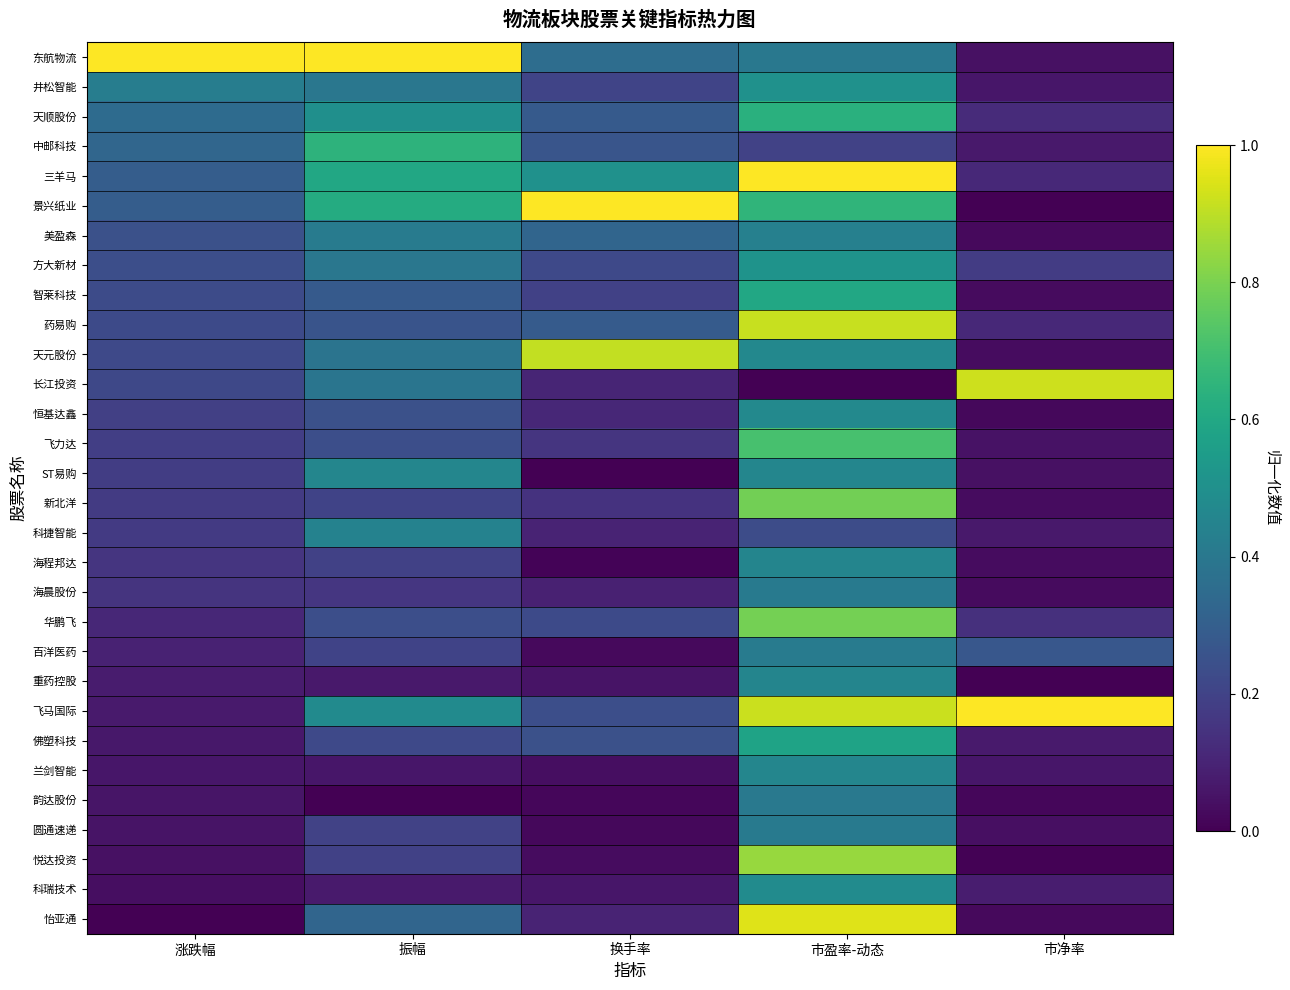

Which has a higher value, 市净率 or 市盈率-动态?

市盈率-动态